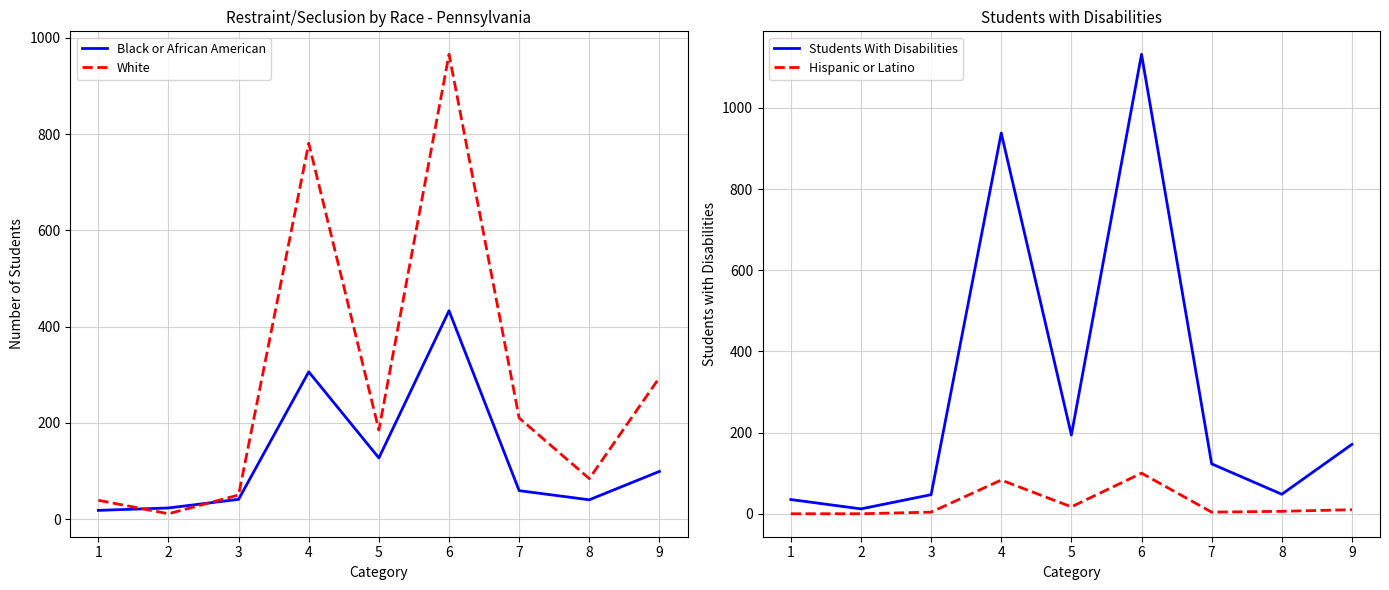

What is the difference between the highest and lowest values at 1?

39